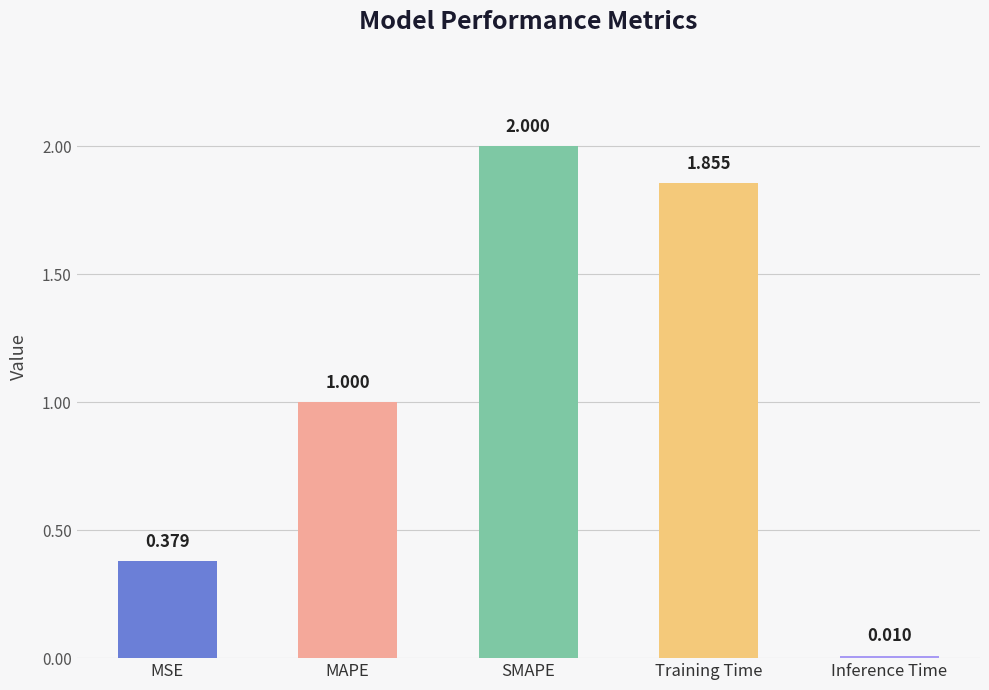

Are the bars grouped side by side (vs. stacked)?

No